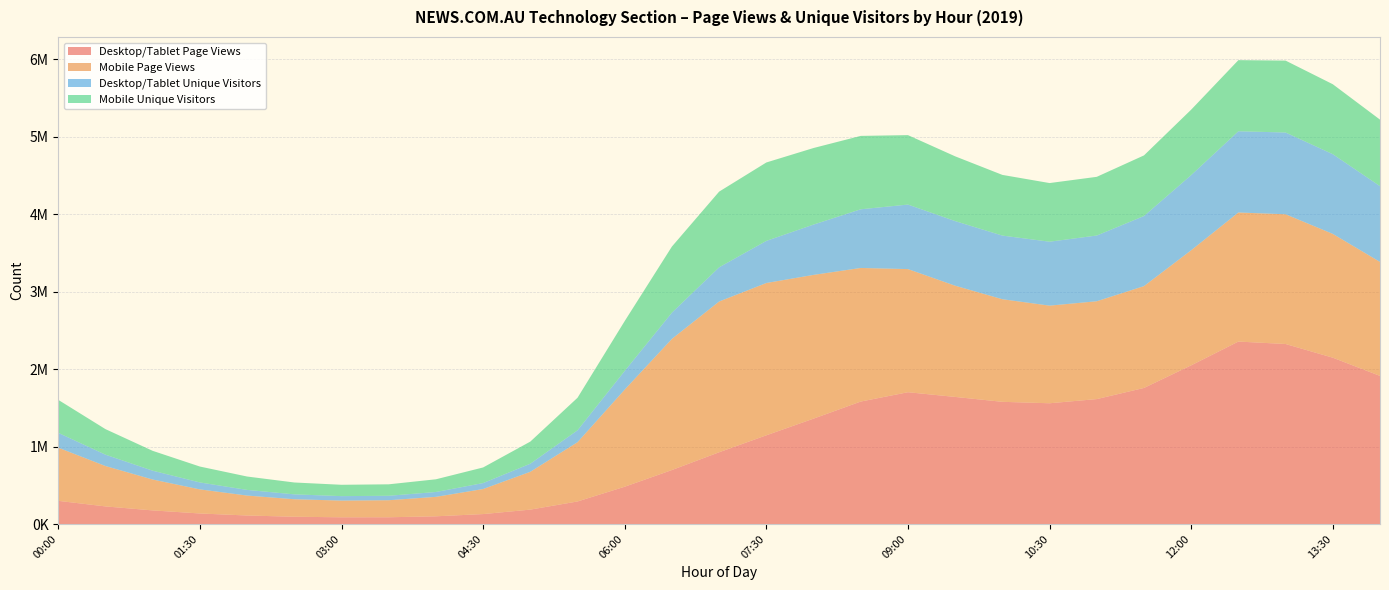

Reading left to right, extract all data points from this chart.

Desktop/Tablet Page Views: 00:00=299241	00:30=227290	01:00=175814	01:30=136251	02:00=109997	02:30=94185	03:00=86788	03:30=87281	04:00=99733	04:30=128421	05:00=185995	05:30=291193	06:00=481403	06:30=697020	07:00=926151	07:30=1145009	08:00=1360065	08:30=1580475	09:00=1700892	09:30=1640145	10:00=1576988	10:30=1558438	11:00=1612317	11:30=1756041	12:00=2047916	12:30=2354621	13:00=2323191	13:30=2146553	14:00=1911500
Mobile Page Views: 00:00=685983	00:30=521052	01:00=398406	01:30=310712	02:00=257344	02:30=225661	03:00=215676	03:30=219931	04:00=250909	04:30=323249	05:00=488131	05:30=764686	06:00=1253471	06:30=1692386	07:00=1945283	07:30=1965294	08:00=1855018	08:30=1723850	09:00=1588968	09:30=1435229	10:00=1324000	10:30=1259748	11:00=1262446	11:30=1314132	12:00=1485092	12:30=1665611	13:00=1674036	13:30=1597560	14:00=1471064
Desktop/Tablet Unique Visitors: 00:00=191477	00:30=146778	01:00=114135	01:30=89752	02:00=73139	02:30=63210	03:00=57684	03:30=57477	04:00=62874	04:30=76977	05:00=104470	05:30=153862	06:00=241182	06:30=338813	07:00=441545	07:30=543574	08:00=649444	08:30=757493	09:00=832661	09:30=833952	10:00=821373	10:30=825240	11:00=848378	11:30=904760	12:00=970017	12:30=1048342	13:00=1055216	13:30=1028721	14:00=977574
Mobile Unique Visitors: 00:00=425663	00:30=329456	01:00=256125	01:30=205044	02:00=172577	02:30=153023	03:00=146297	03:30=147807	04:00=163843	04:30=201388	05:00=285153	05:30=419738	06:00=643672	06:30=852696	07:00=976589	07:30=1011802	08:00=987793	08:30=946920	09:00=896174	09:30=835649	10:00=783046	10:30=756602	11:00=757278	11:30=782067	12:00=844316	12:30=917630	13:00=927861	13:30=902485	14:00=858430